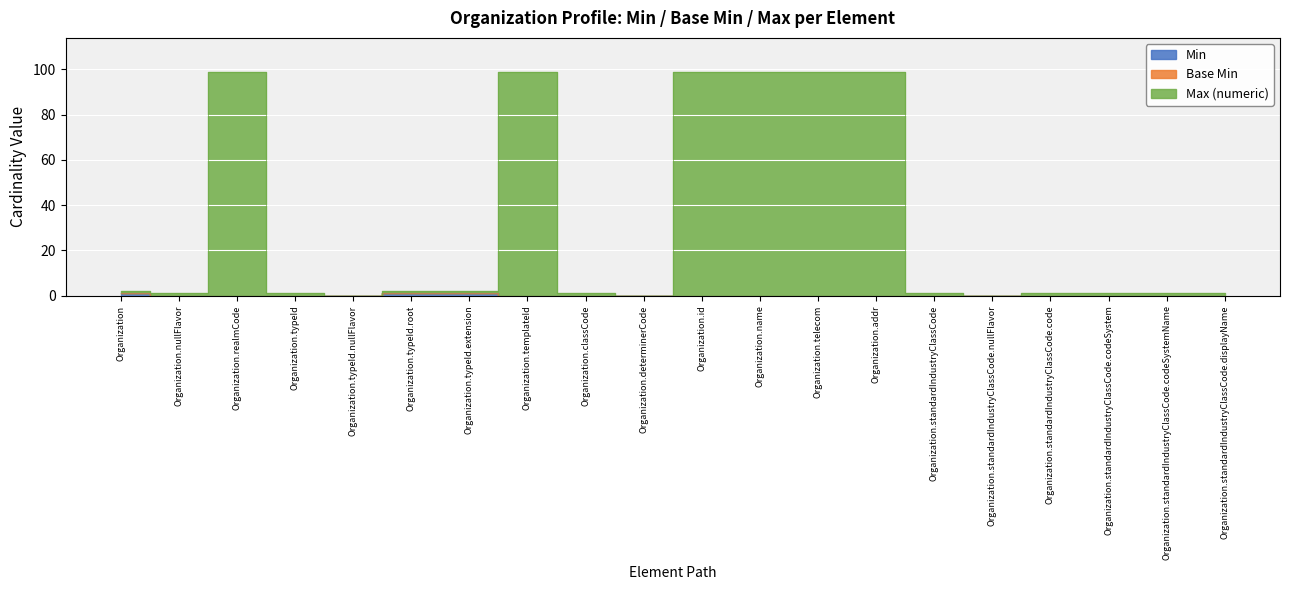

What is the maximum value shown in the chart?

99